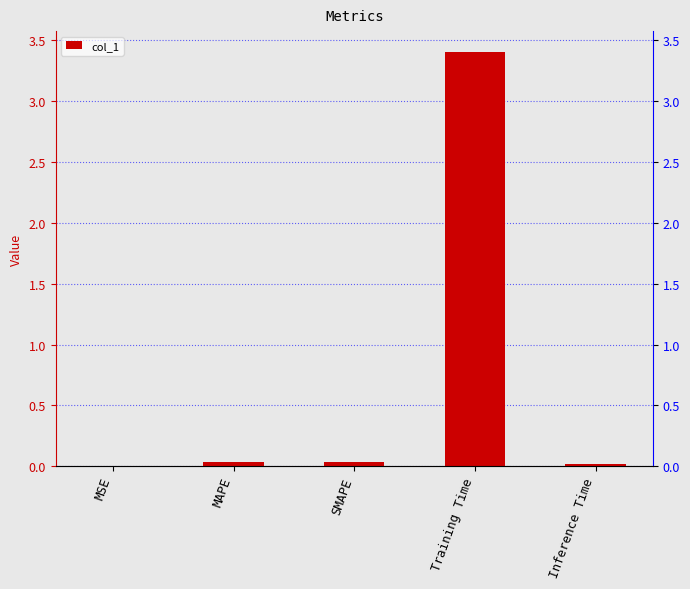

Between SMAPE and Inference Time, which is larger?

SMAPE